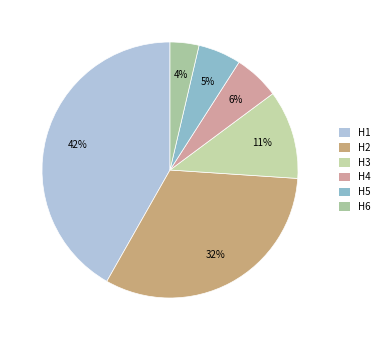

Rank the categories by value from highest to lowest.

H1, H2, H3, H4, H5, H6